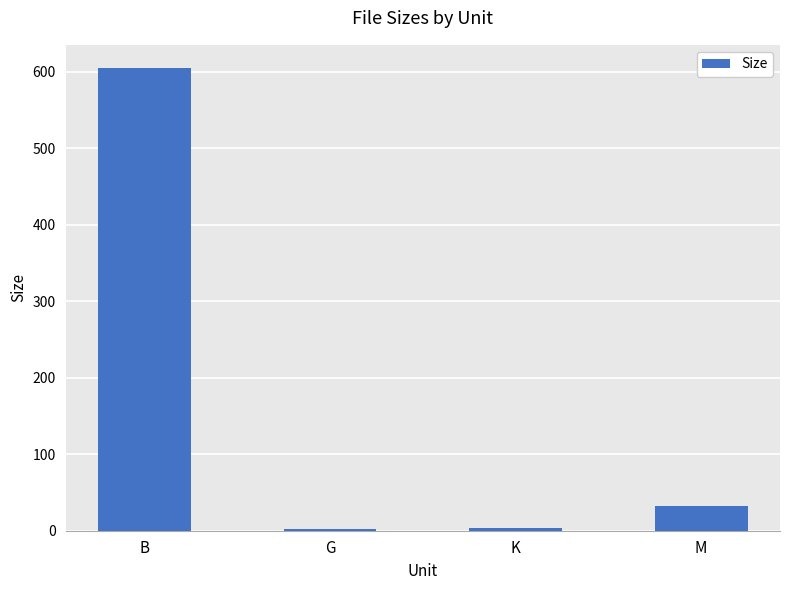

Between G and B, which is larger?

B